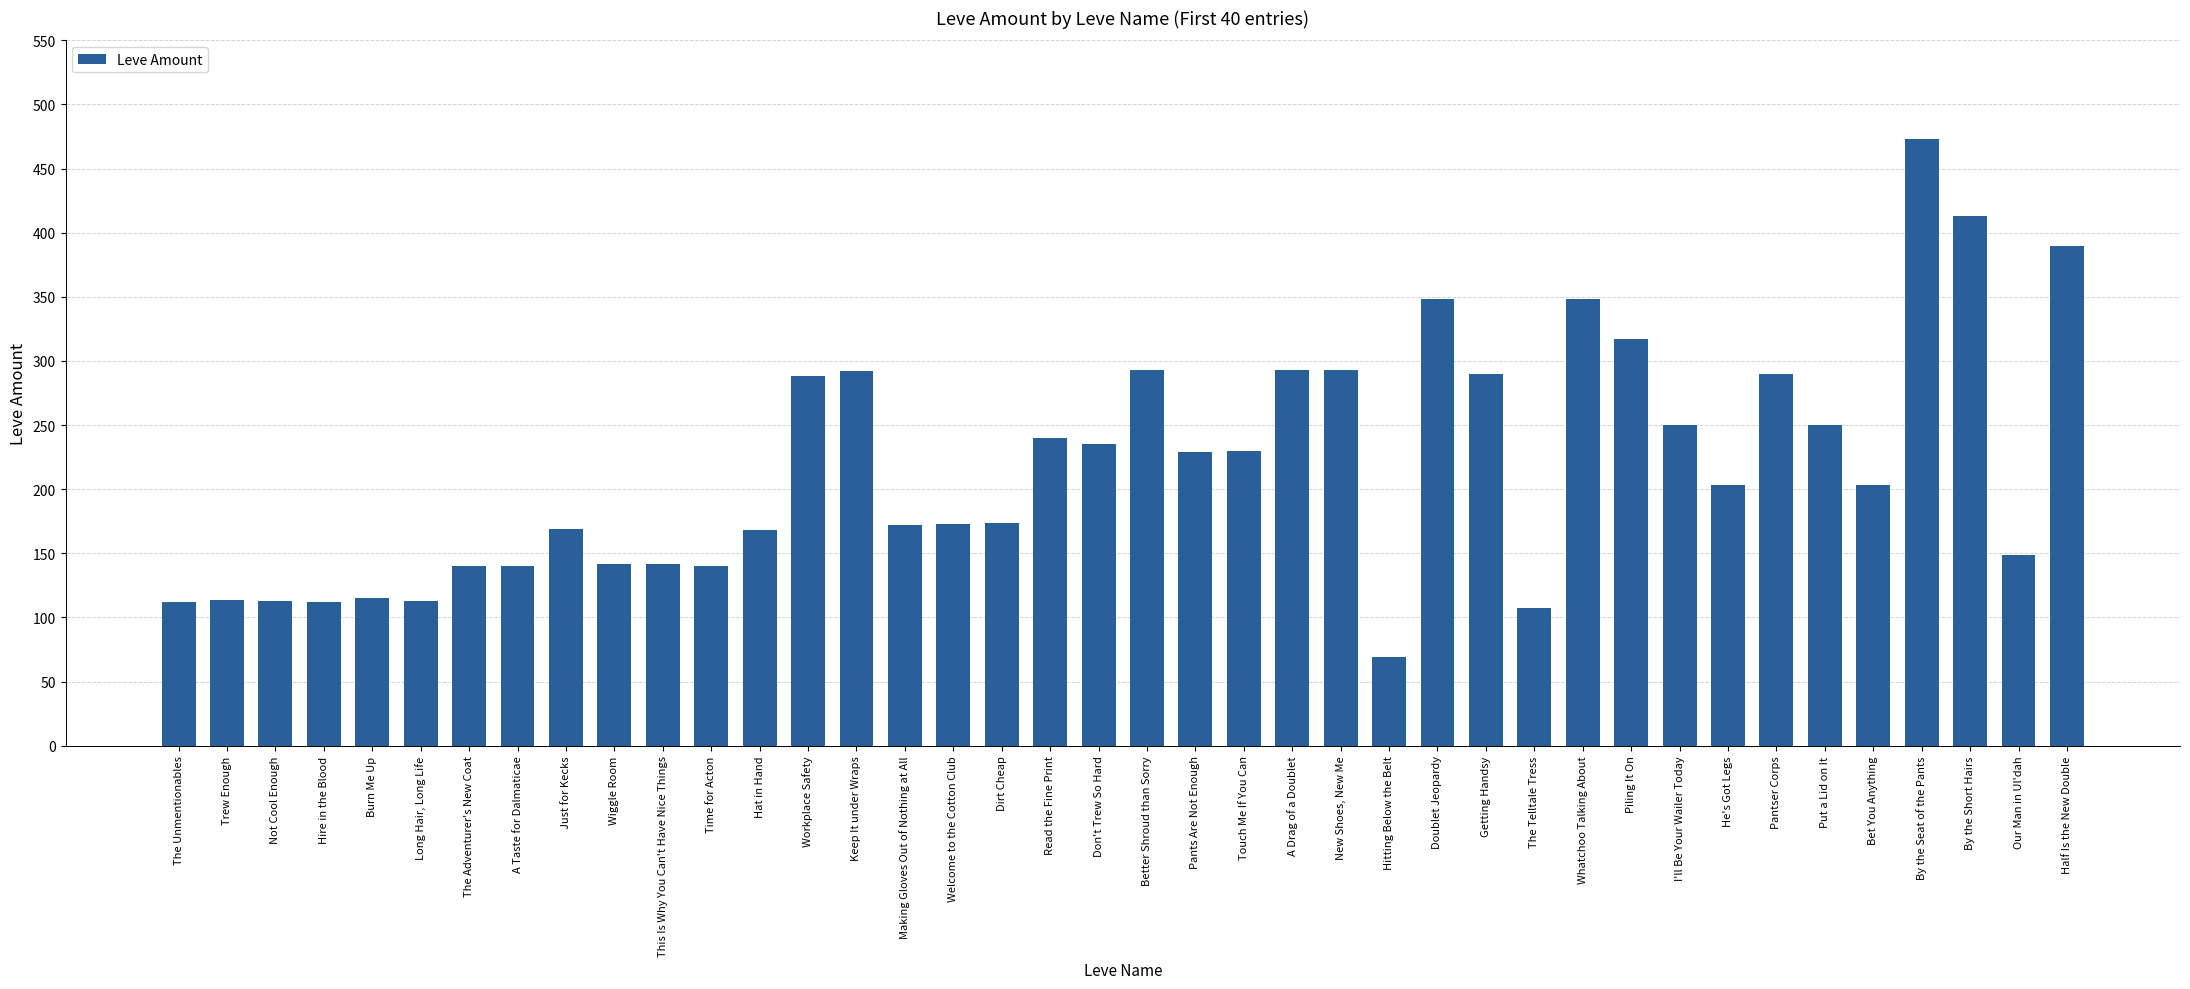

What is the change in value from Piling It On to He's Got Legs?

-114